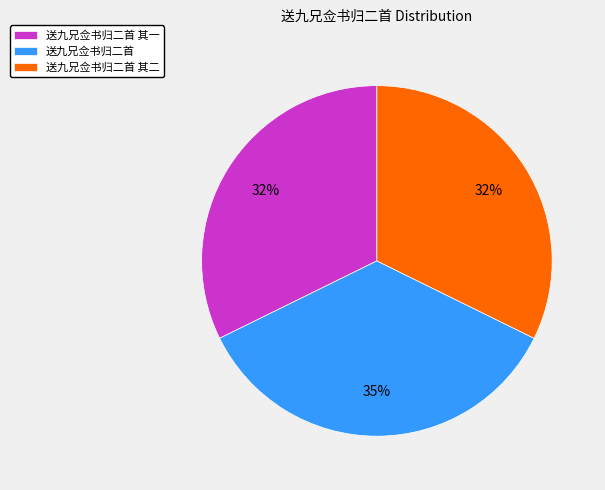

To the nearest percent, what portion does 送九兄佥书归二首 其一 represent?

32%